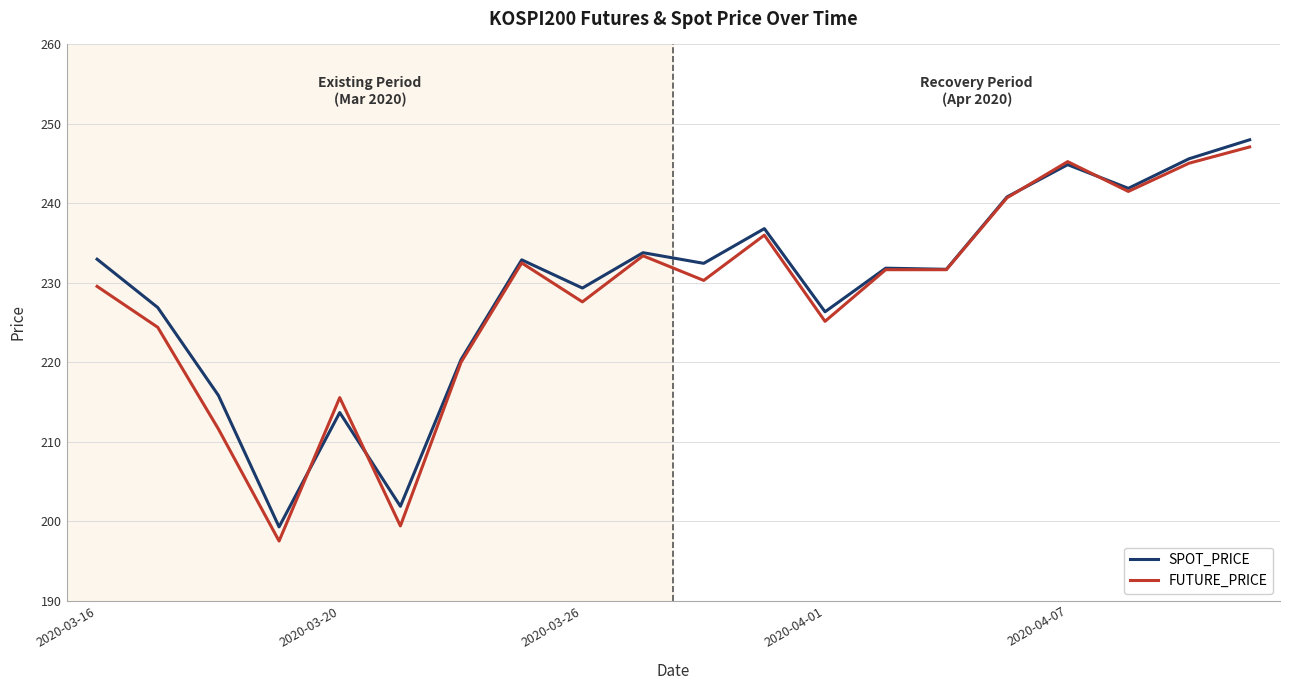

What is the minimum value shown in the chart?

197.5